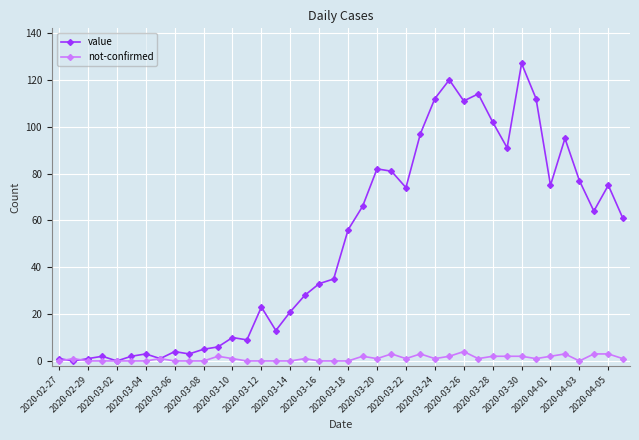

Which series has the widest spread of values?

value